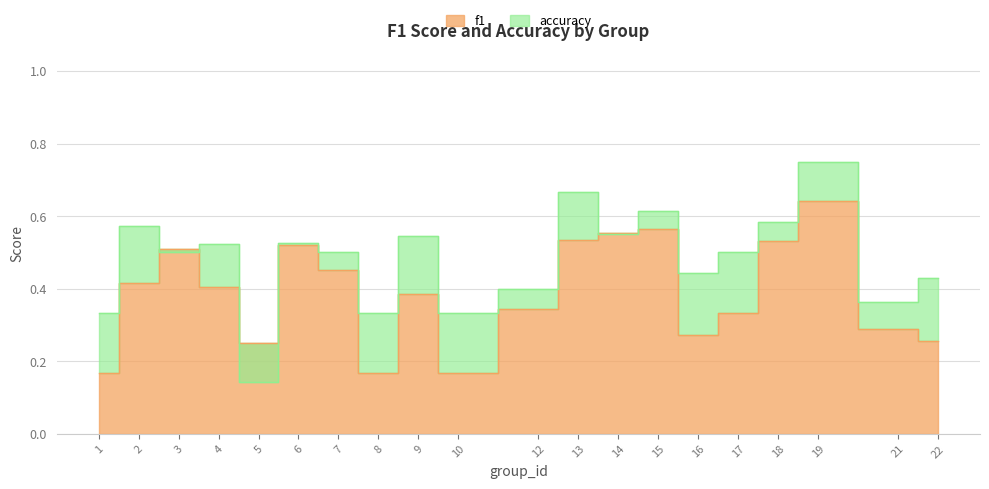

True or false: f1 has more than 1 points higher than both neighbors.

True